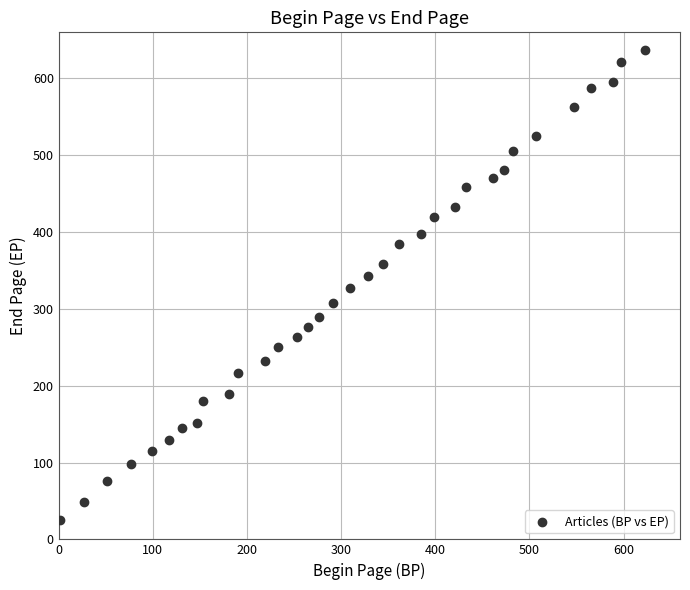

What is the range of X values (max minus min)?

622